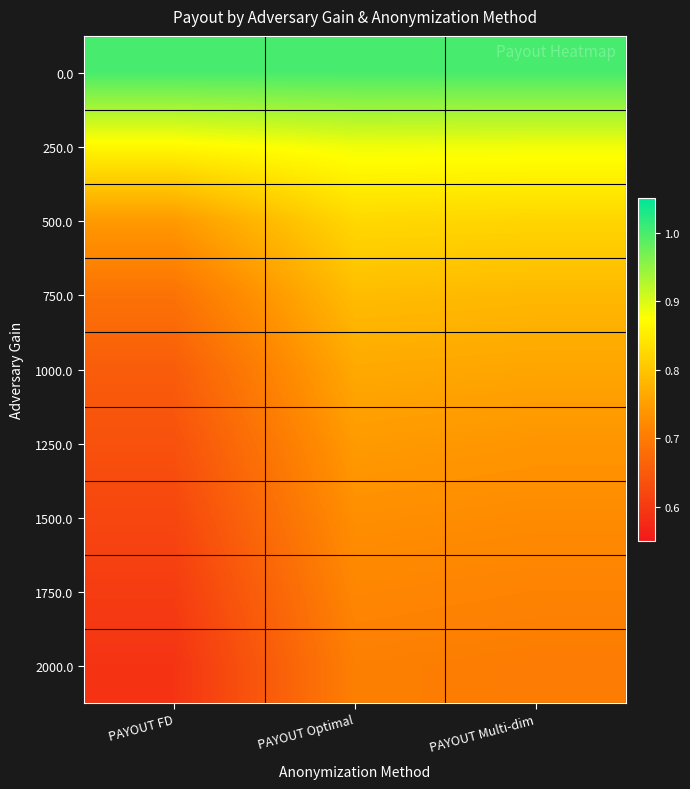

Which category has the highest value across all series?

PAYOUT FD